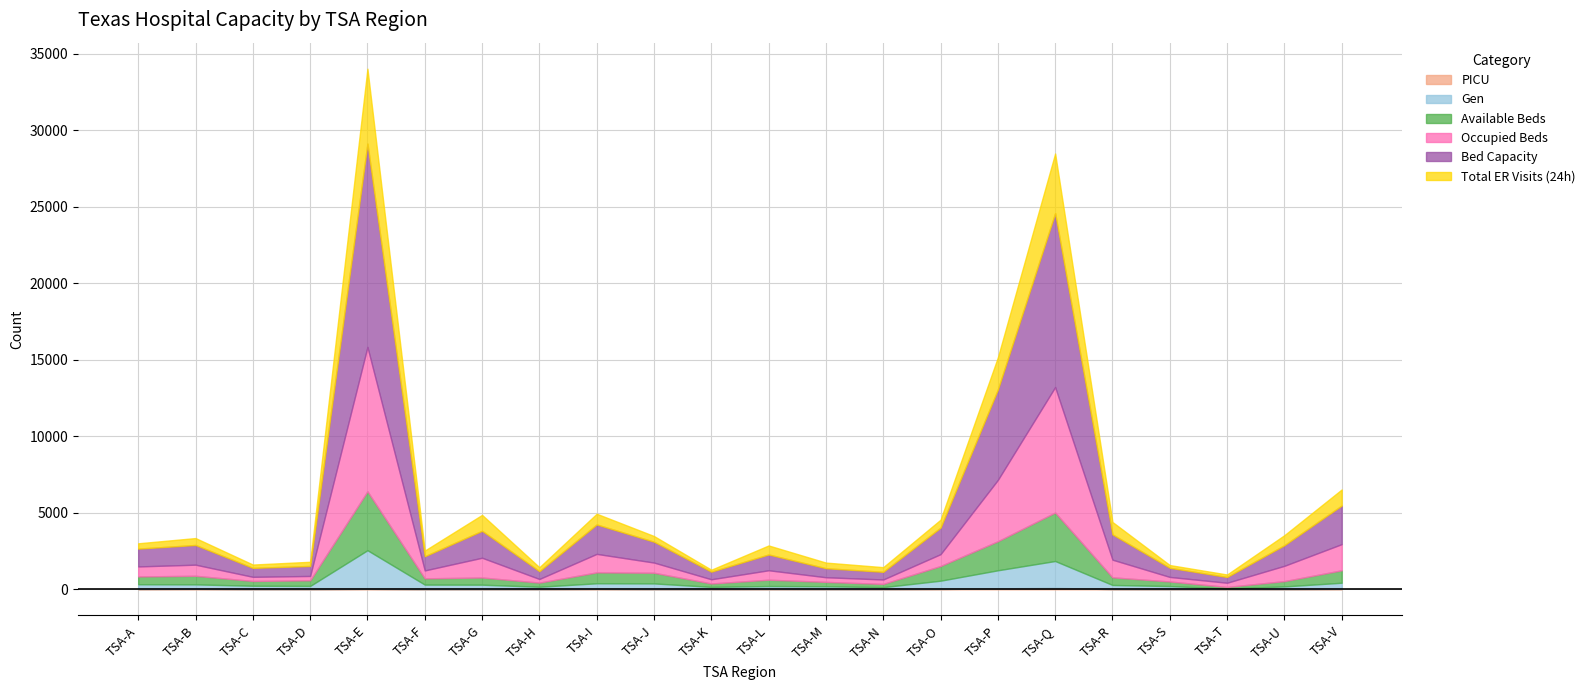

Between TSA-S and TSA-T, which series saw the biggest shift?

Bed Capacity